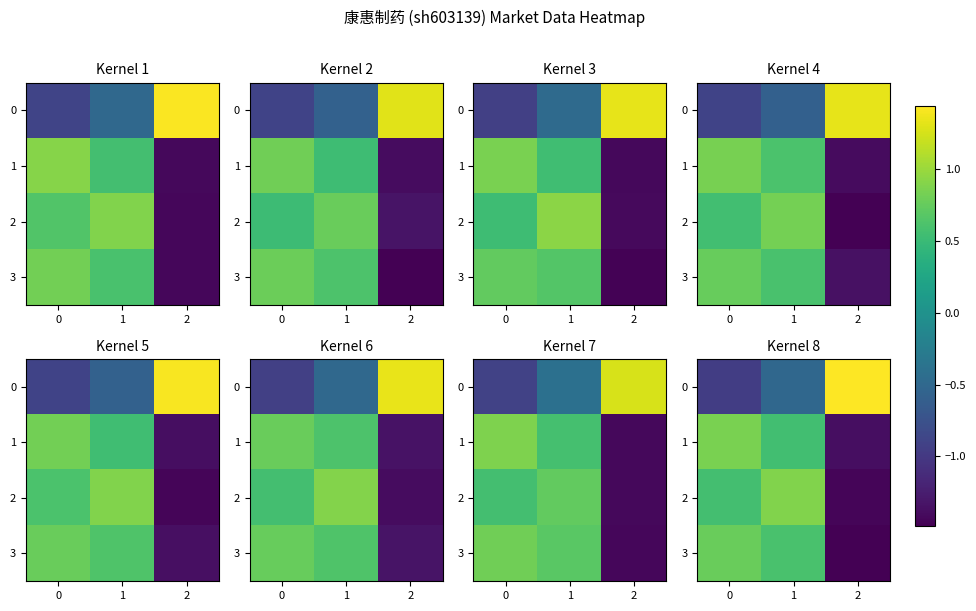

Which label corresponds to the smallest value in the chart?

2